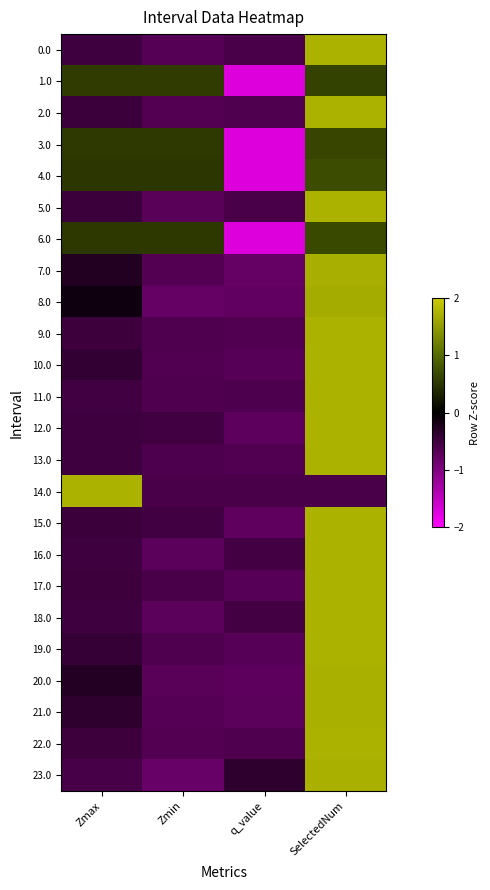

Rank the series by their maximum value, from highest to lowest.

14.0, 11.0, 13.0, 0.0, 9.0, 22.0, 2.0, 17.0, 16.0, 18.0, 5.0, 12.0, 19.0, 10.0, 15.0, 21.0, 23.0, 20.0, 7.0, 8.0, 4.0, 6.0, 3.0, 1.0